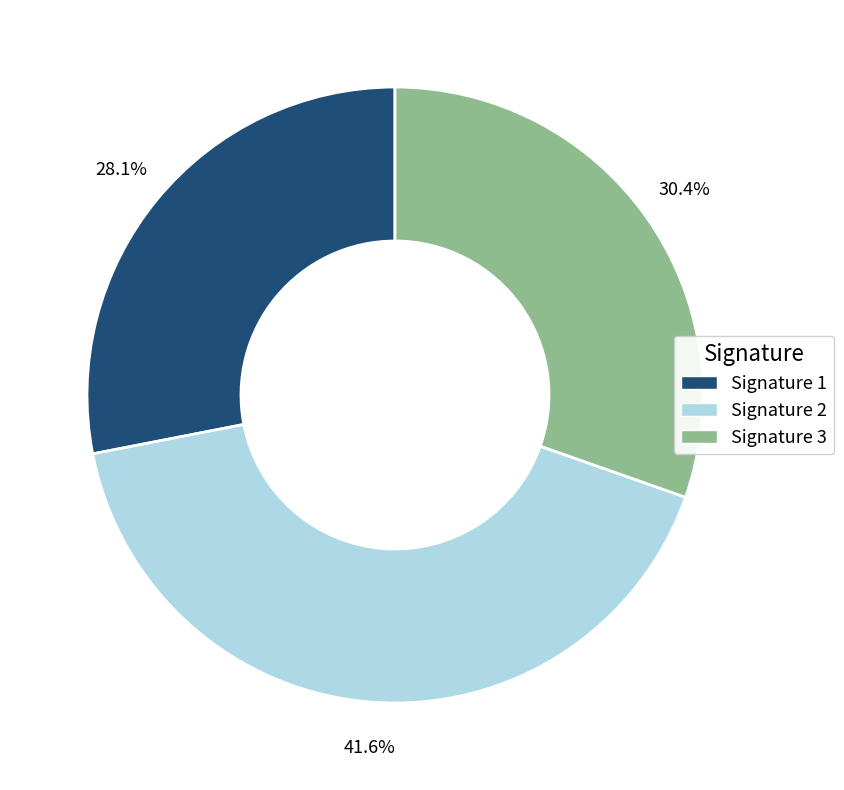

What percentage is NOT represented by Signature 3?

69.6%